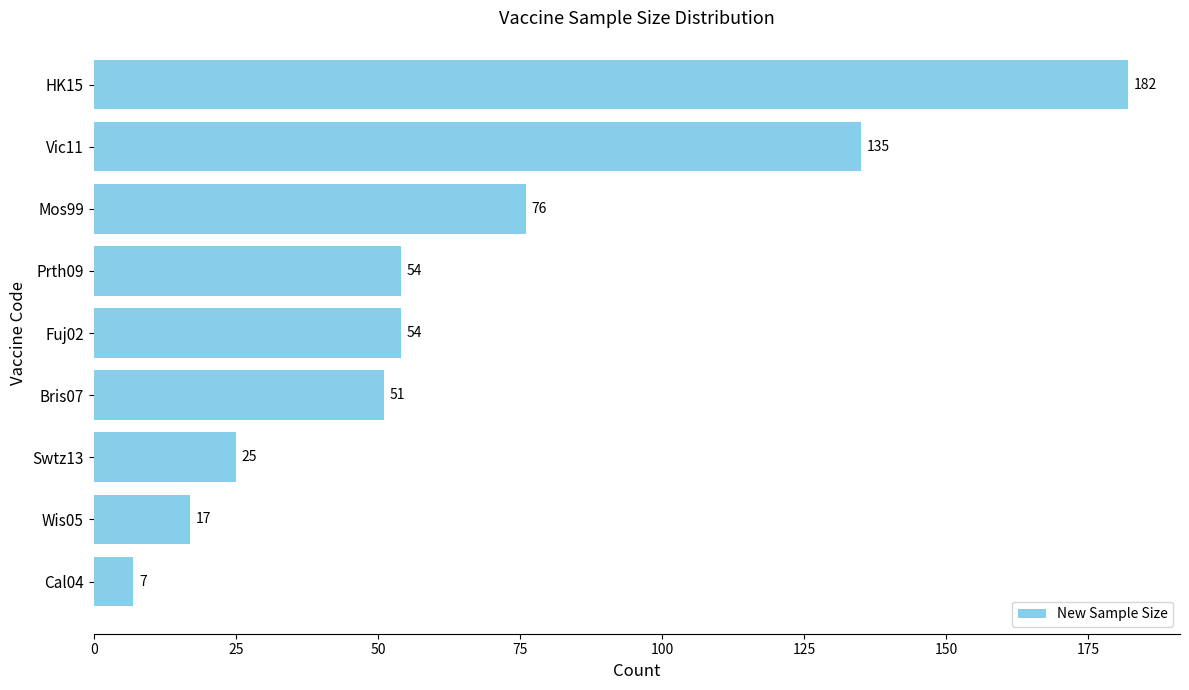

How many data points are less than 54?

4